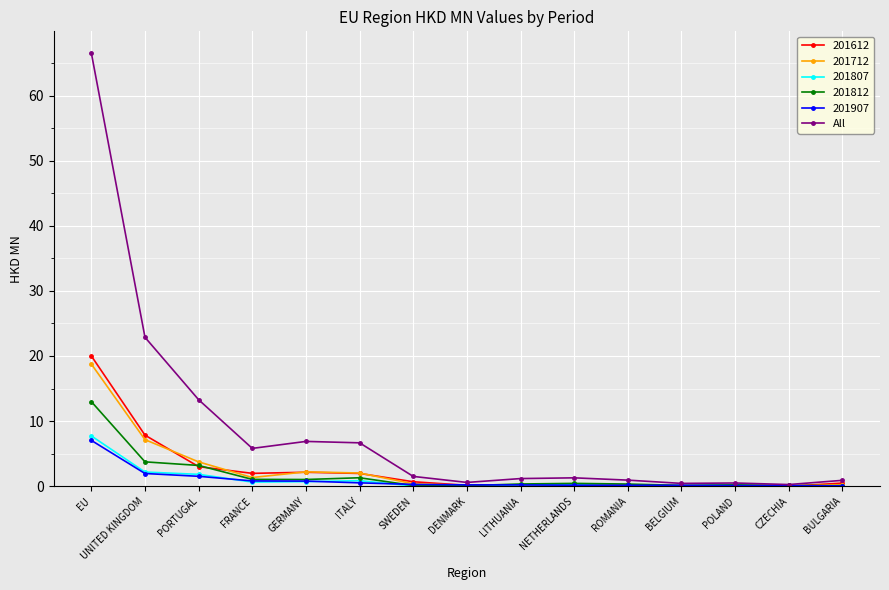

At which category is the sum across all series the highest?

EU